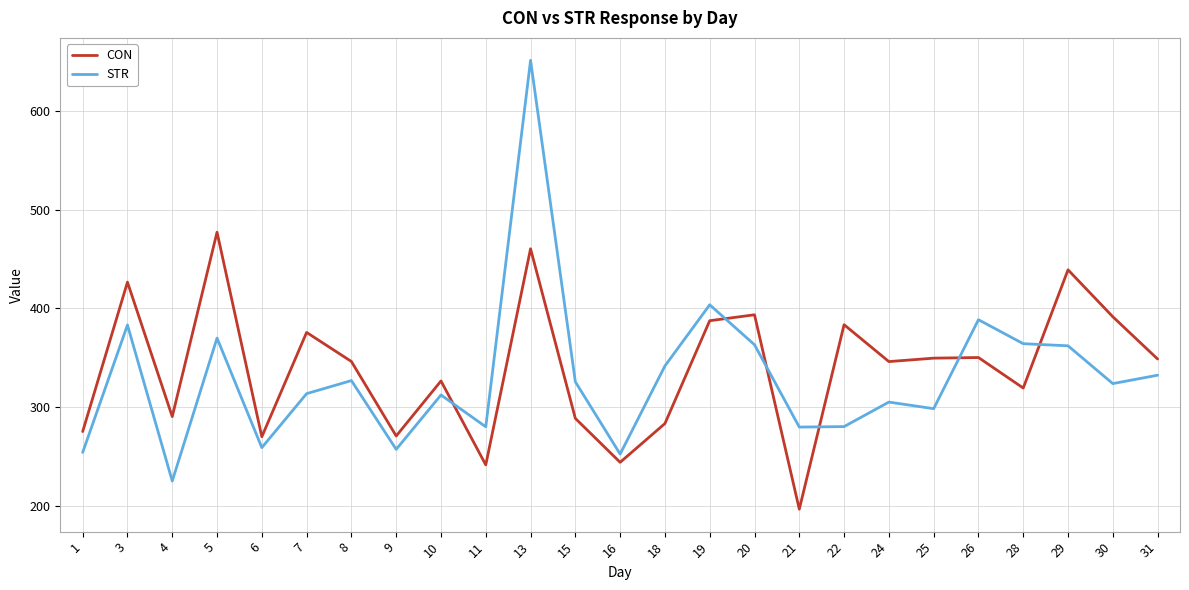

List the series in order of their peak value, lowest first.

CON, STR